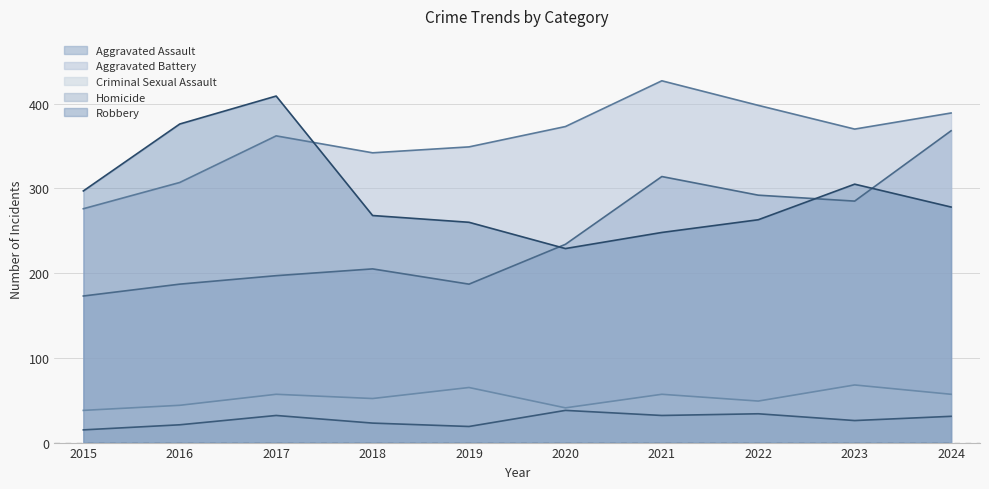

Reading left to right, extract all data points from this chart.

Aggravated Assault: 2015=173	2016=187	2017=197	2018=205	2019=187	2020=234	2021=314	2022=292	2023=285	2024=368
Aggravated Battery: 2015=276	2016=307	2017=362	2018=342	2019=349	2020=373	2021=427	2022=398	2023=370	2024=389
Criminal Sexual Assault: 2015=38	2016=44	2017=57	2018=52	2019=65	2020=41	2021=57	2022=49	2023=68	2024=57
Homicide: 2015=15	2016=21	2017=32	2018=23	2019=19	2020=38	2021=32	2022=34	2023=26	2024=31
Robbery: 2015=297	2016=376	2017=409	2018=268	2019=260	2020=229	2021=248	2022=263	2023=305	2024=278